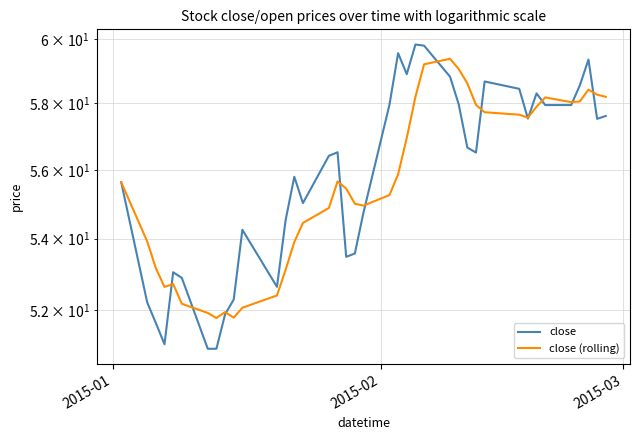

Which series has the largest range (max minus min)?

close